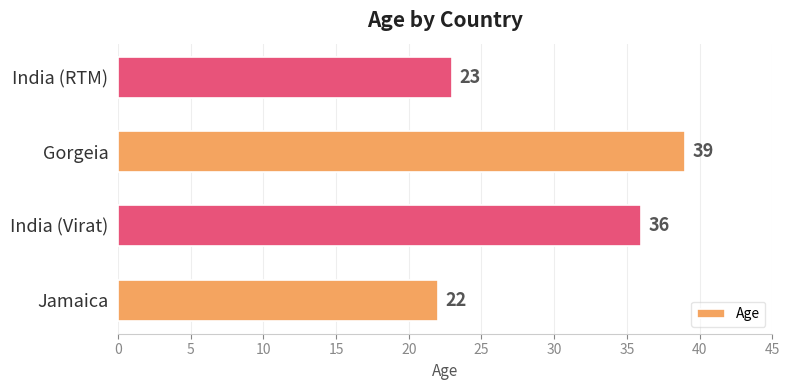

What is the difference between the maximum and minimum values?

17